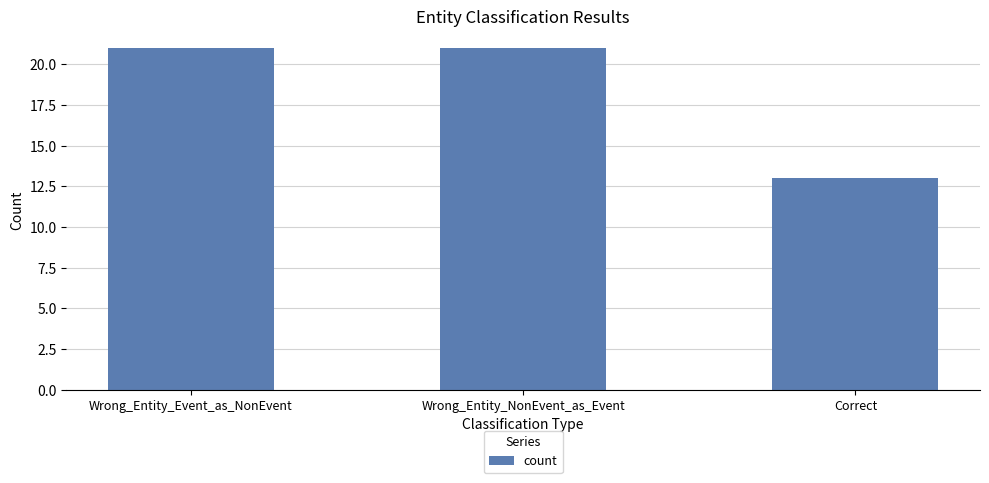

Which has a higher value, Correct or Wrong_Entity_NonEvent_as_Event?

Wrong_Entity_NonEvent_as_Event